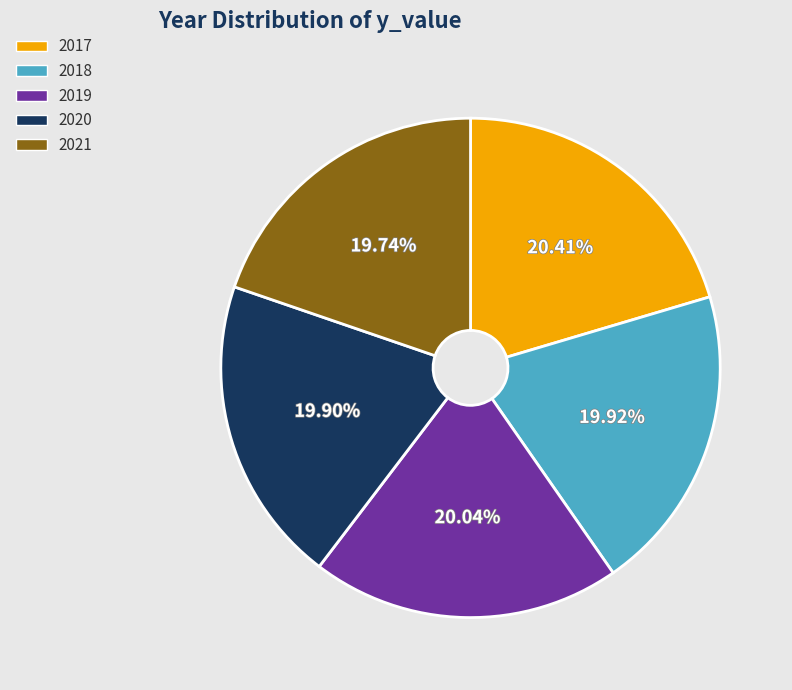

Do 2018 and 2017 together represent more than half of the pie?

No